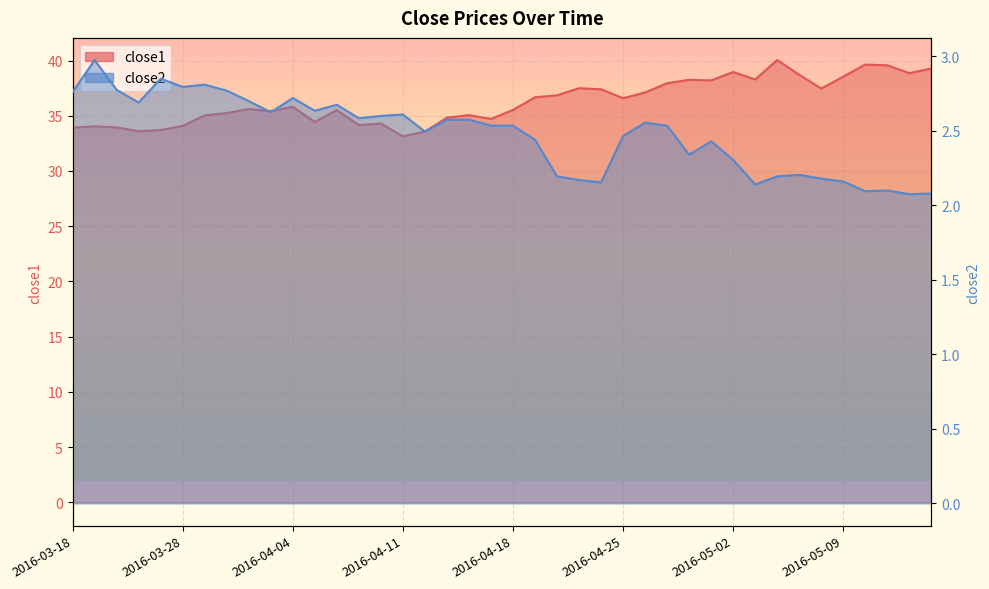

How many distinct data groups are displayed?

2